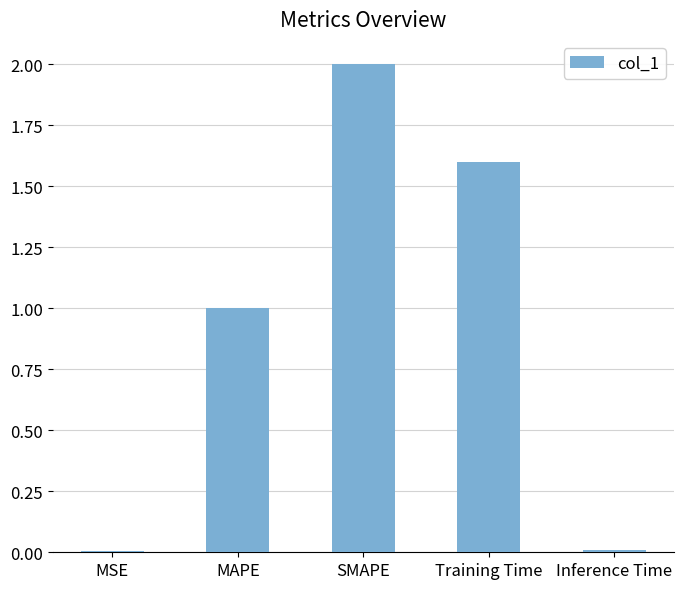

What is the change in value from Training Time to Inference Time?

-1.6